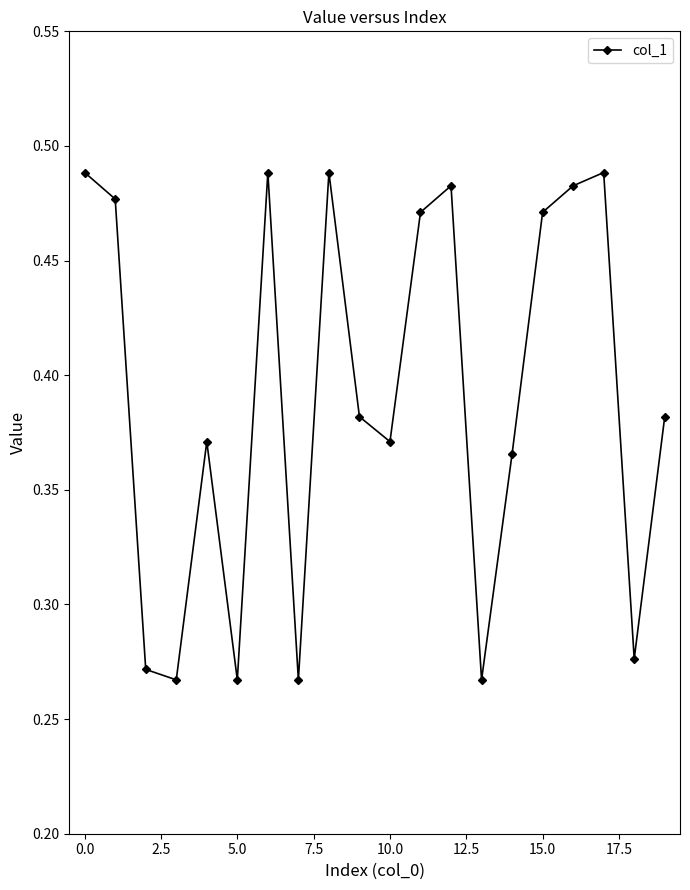

How many points are higher than both their immediate neighbors (excluding endpoints)?

5